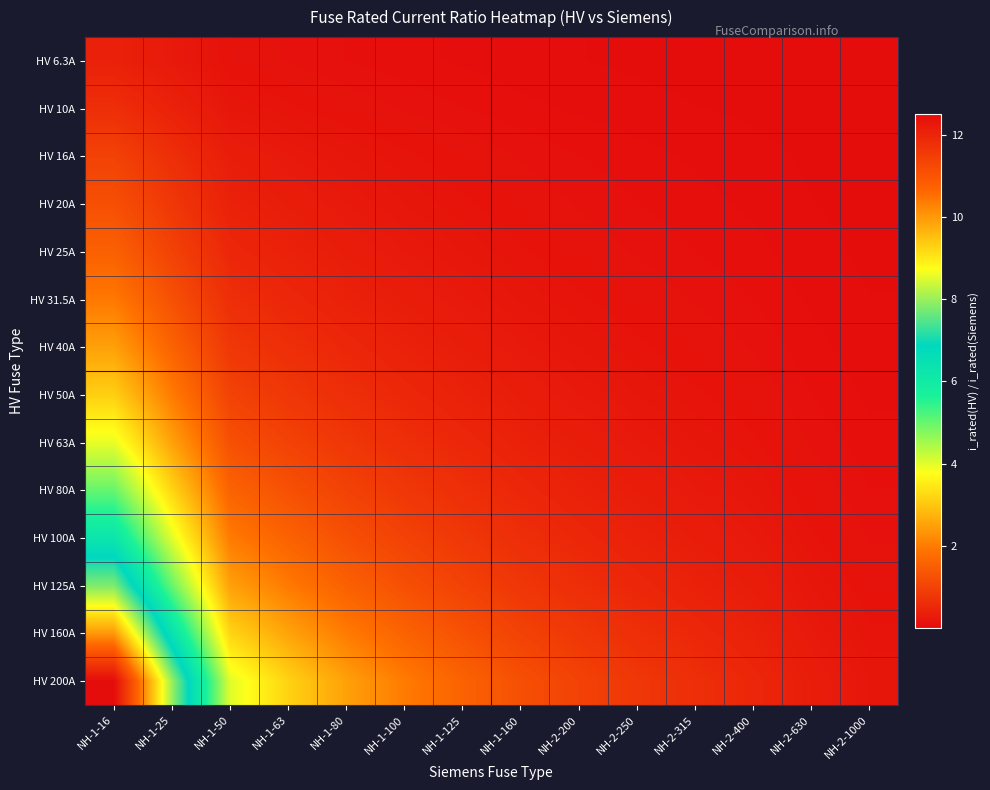

Reading left to right, extract all data points from this chart.

HV 6.3A: NH-1-16=0.4	NH-1-25=0.3	NH-1-50=0.1	NH-1-63=0.1	NH-1-80=0.1	NH-1-100=0.1	NH-1-125=0.1	NH-1-160=0.0	NH-2-200=0.0	NH-2-250=0.0	NH-2-315=0.0	NH-2-400=0.0	NH-2-630=0.0	NH-2-1000=0.0
HV 10A: NH-1-16=0.6	NH-1-25=0.4	NH-1-50=0.2	NH-1-63=0.2	NH-1-80=0.1	NH-1-100=0.1	NH-1-125=0.1	NH-1-160=0.1	NH-2-200=0.1	NH-2-250=0.0	NH-2-315=0.0	NH-2-400=0.0	NH-2-630=0.0	NH-2-1000=0.0
HV 16A: NH-1-16=1.0	NH-1-25=0.6	NH-1-50=0.3	NH-1-63=0.3	NH-1-80=0.2	NH-1-100=0.2	NH-1-125=0.1	NH-1-160=0.1	NH-2-200=0.1	NH-2-250=0.1	NH-2-315=0.1	NH-2-400=0.0	NH-2-630=0.0	NH-2-1000=0.0
HV 20A: NH-1-16=1.2	NH-1-25=0.8	NH-1-50=0.4	NH-1-63=0.3	NH-1-80=0.2	NH-1-100=0.2	NH-1-125=0.2	NH-1-160=0.1	NH-2-200=0.1	NH-2-250=0.1	NH-2-315=0.1	NH-2-400=0.1	NH-2-630=0.0	NH-2-1000=0.0
HV 25A: NH-1-16=1.6	NH-1-25=1.0	NH-1-50=0.5	NH-1-63=0.4	NH-1-80=0.3	NH-1-100=0.2	NH-1-125=0.2	NH-1-160=0.2	NH-2-200=0.1	NH-2-250=0.1	NH-2-315=0.1	NH-2-400=0.1	NH-2-630=0.0	NH-2-1000=0.0
HV 31.5A: NH-1-16=2.0	NH-1-25=1.3	NH-1-50=0.6	NH-1-63=0.5	NH-1-80=0.4	NH-1-100=0.3	NH-1-125=0.3	NH-1-160=0.2	NH-2-200=0.2	NH-2-250=0.1	NH-2-315=0.1	NH-2-400=0.1	NH-2-630=0.1	NH-2-1000=0.0
HV 40A: NH-1-16=2.5	NH-1-25=1.6	NH-1-50=0.8	NH-1-63=0.6	NH-1-80=0.5	NH-1-100=0.4	NH-1-125=0.3	NH-1-160=0.2	NH-2-200=0.2	NH-2-250=0.2	NH-2-315=0.1	NH-2-400=0.1	NH-2-630=0.1	NH-2-1000=0.0
HV 50A: NH-1-16=3.1	NH-1-25=2.0	NH-1-50=1.0	NH-1-63=0.8	NH-1-80=0.6	NH-1-100=0.5	NH-1-125=0.4	NH-1-160=0.3	NH-2-200=0.2	NH-2-250=0.2	NH-2-315=0.2	NH-2-400=0.1	NH-2-630=0.1	NH-2-1000=0.1
HV 63A: NH-1-16=3.9	NH-1-25=2.5	NH-1-50=1.3	NH-1-63=1.0	NH-1-80=0.8	NH-1-100=0.6	NH-1-125=0.5	NH-1-160=0.4	NH-2-200=0.3	NH-2-250=0.3	NH-2-315=0.2	NH-2-400=0.2	NH-2-630=0.1	NH-2-1000=0.1
HV 80A: NH-1-16=5.0	NH-1-25=3.2	NH-1-50=1.6	NH-1-63=1.3	NH-1-80=1.0	NH-1-100=0.8	NH-1-125=0.6	NH-1-160=0.5	NH-2-200=0.4	NH-2-250=0.3	NH-2-315=0.3	NH-2-400=0.2	NH-2-630=0.1	NH-2-1000=0.1
HV 100A: NH-1-16=6.2	NH-1-25=4.0	NH-1-50=2.0	NH-1-63=1.6	NH-1-80=1.2	NH-1-100=1.0	NH-1-125=0.8	NH-1-160=0.6	NH-2-200=0.5	NH-2-250=0.4	NH-2-315=0.3	NH-2-400=0.2	NH-2-630=0.2	NH-2-1000=0.1
HV 125A: NH-1-16=7.8	NH-1-25=5.0	NH-1-50=2.5	NH-1-63=2.0	NH-1-80=1.6	NH-1-100=1.2	NH-1-125=1.0	NH-1-160=0.8	NH-2-200=0.6	NH-2-250=0.5	NH-2-315=0.4	NH-2-400=0.3	NH-2-630=0.2	NH-2-1000=0.1
HV 160A: NH-1-16=10.0	NH-1-25=6.4	NH-1-50=3.2	NH-1-63=2.5	NH-1-80=2.0	NH-1-100=1.6	NH-1-125=1.3	NH-1-160=1.0	NH-2-200=0.8	NH-2-250=0.6	NH-2-315=0.5	NH-2-400=0.4	NH-2-630=0.3	NH-2-1000=0.2
HV 200A: NH-1-16=12.5	NH-1-25=8.0	NH-1-50=4.0	NH-1-63=3.2	NH-1-80=2.5	NH-1-100=2.0	NH-1-125=1.6	NH-1-160=1.2	NH-2-200=1.0	NH-2-250=0.8	NH-2-315=0.6	NH-2-400=0.5	NH-2-630=0.3	NH-2-1000=0.2